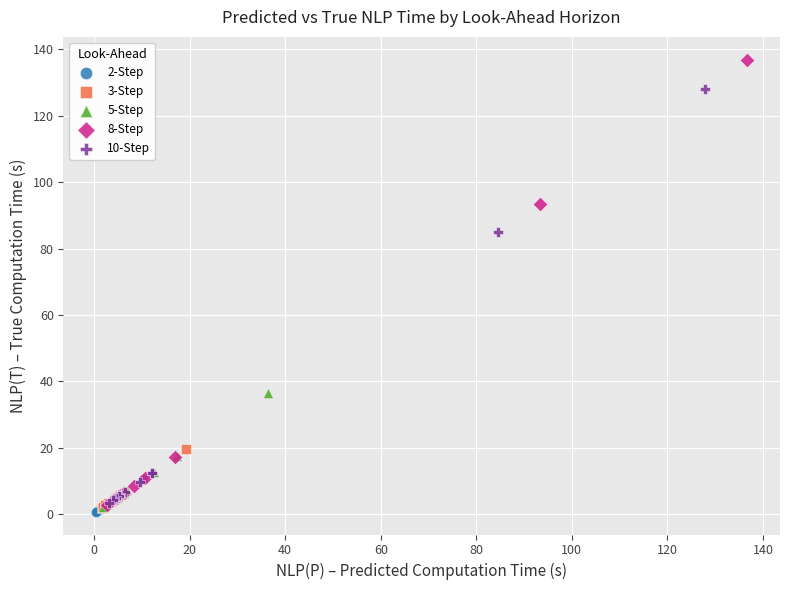

Which series reaches the maximum Y coordinate?

8-Step